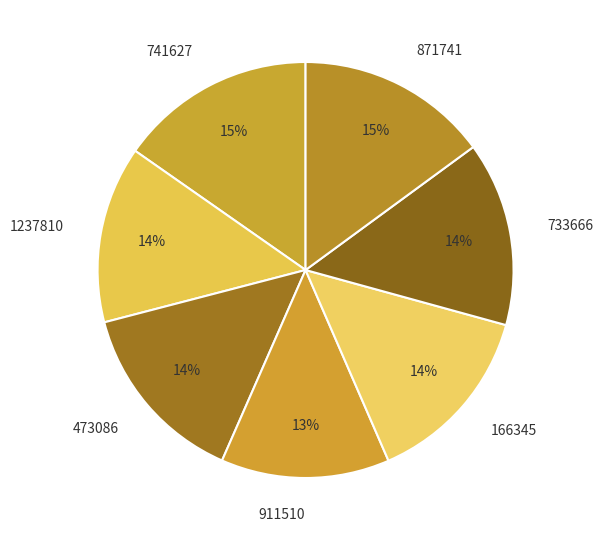

Between 911510 and 1237810, which is larger?

1237810